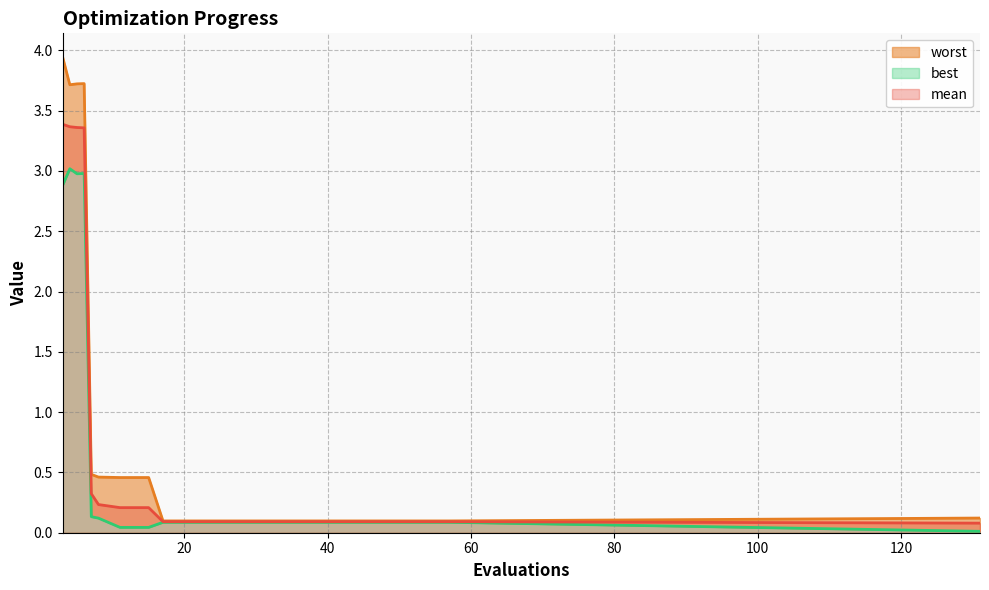

Where is the first local maximum for best?

4